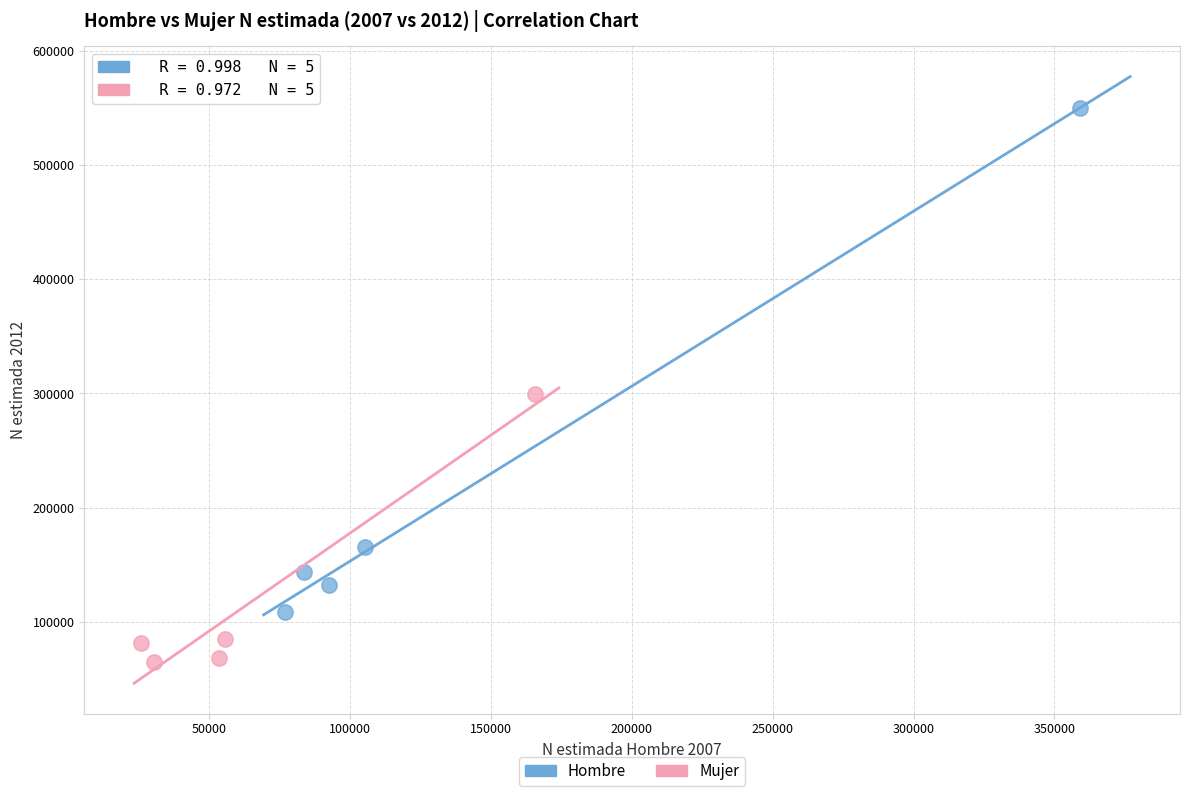

Which series reaches the minimum Y coordinate?

Mujer